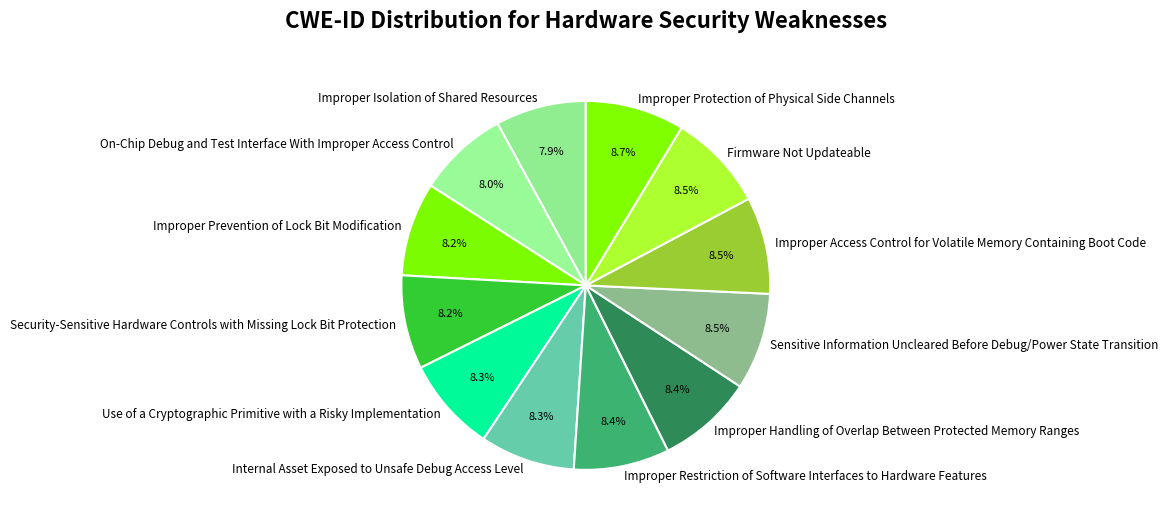

What is the total percentage of Security-Sensitive Hardware Controls with Missing Lock Bit Protection and Improper Protection of Physical Side Channels?

16.9%